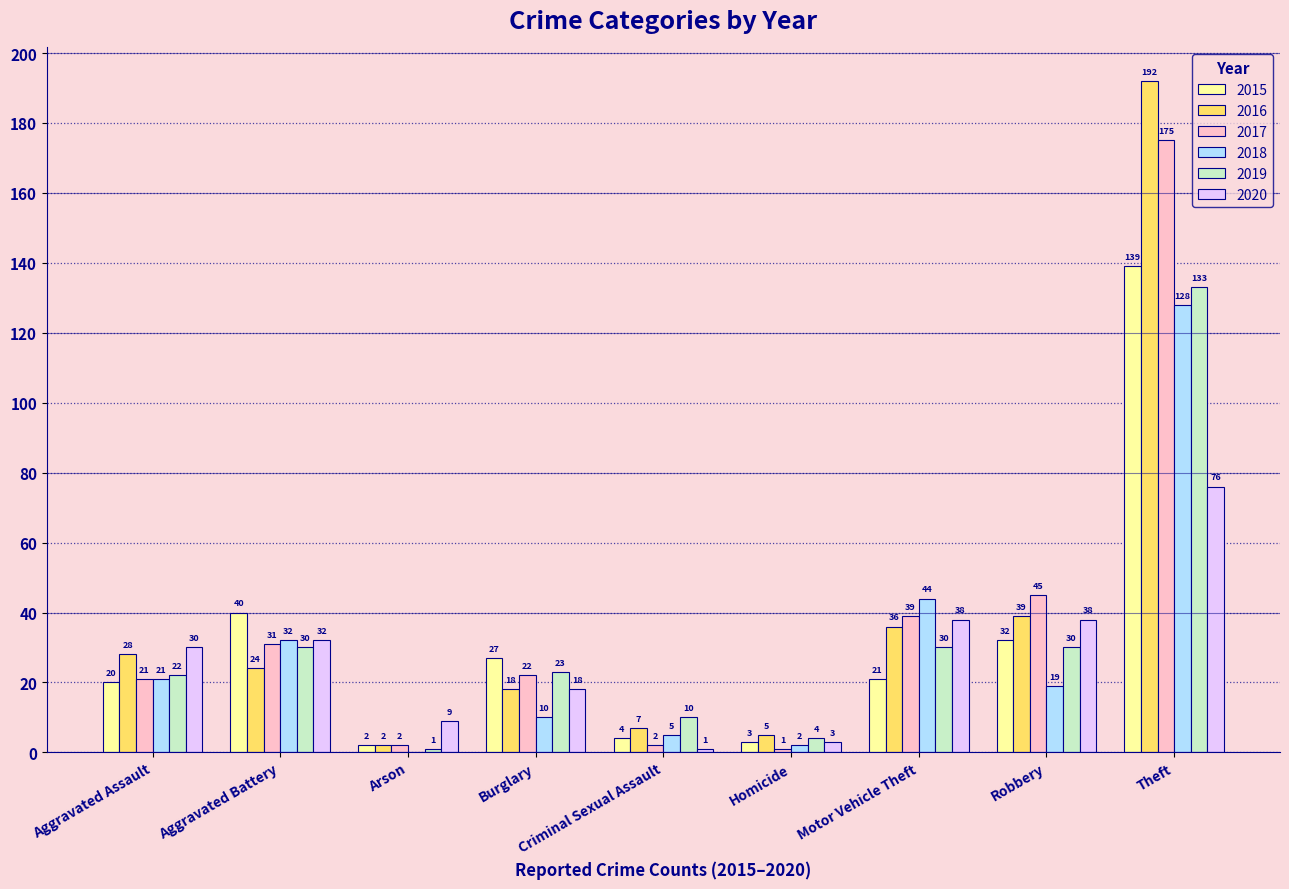

Does the chart contain stacked bars?

No